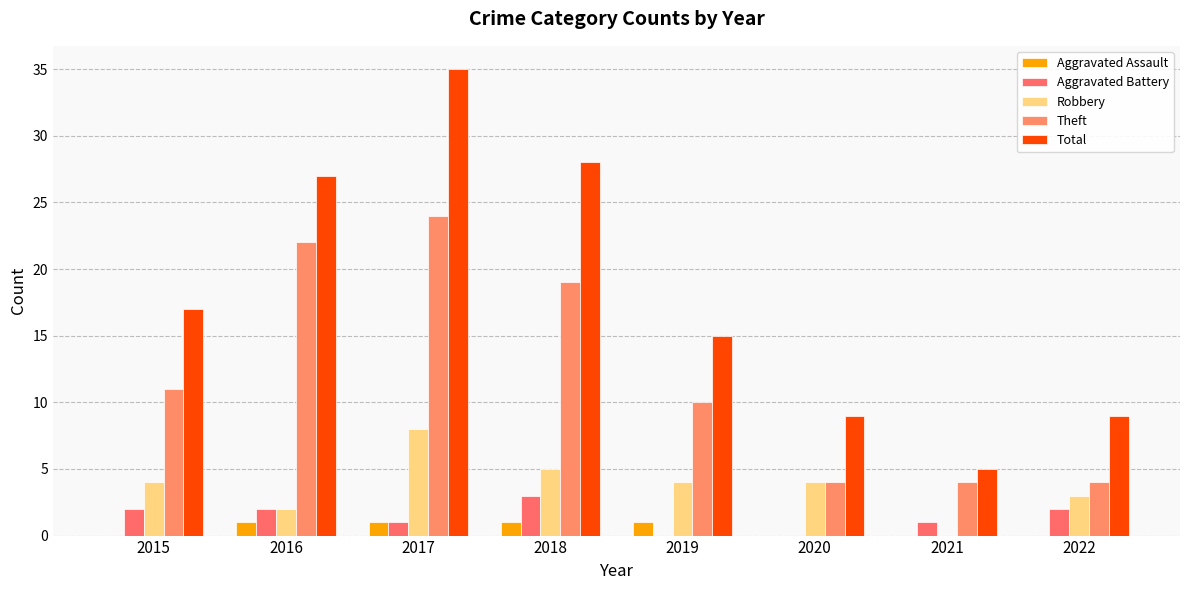

How many groups of bars are there?

8